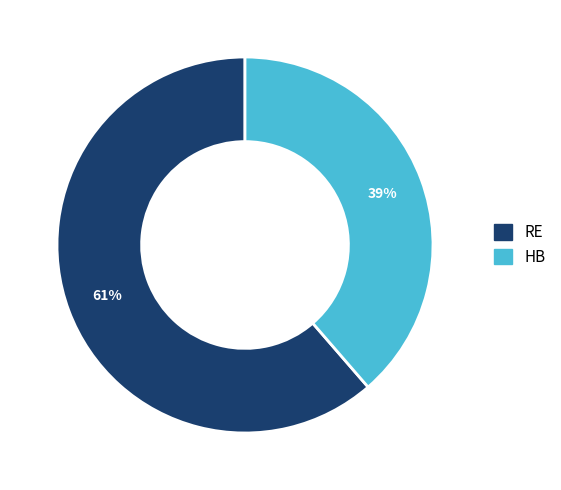

What is the largest slice in the pie chart?

RE